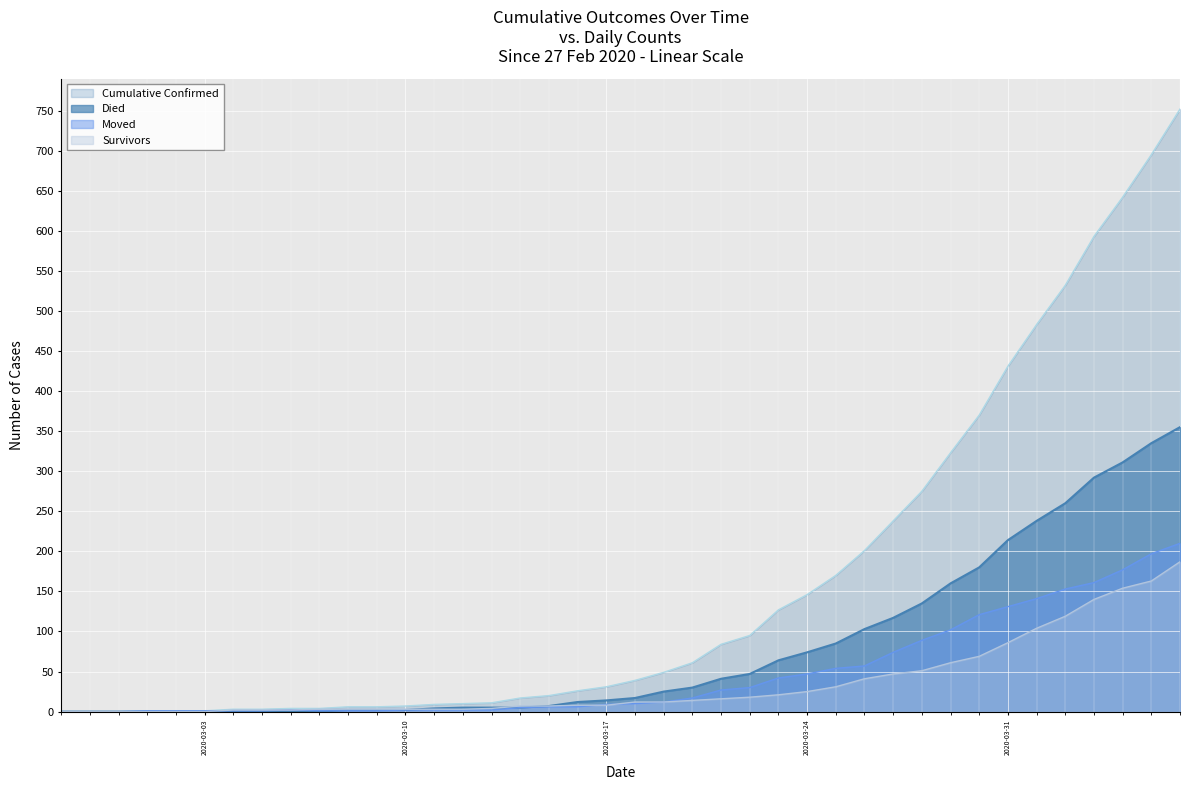

What is the label of the 37th point from the left?

2020-04-03